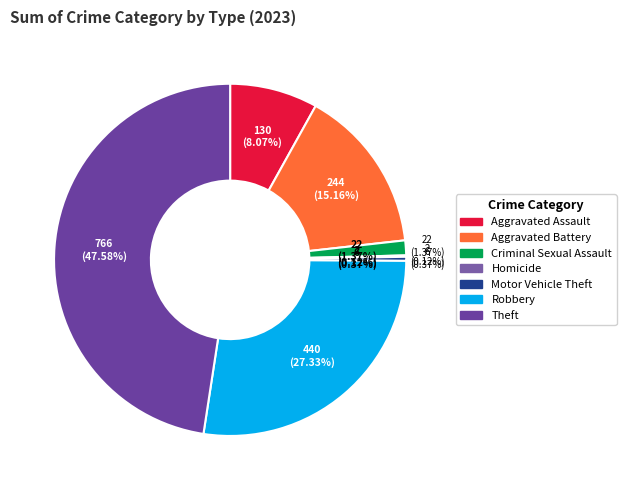

Is Robbery the majority of the pie?

No